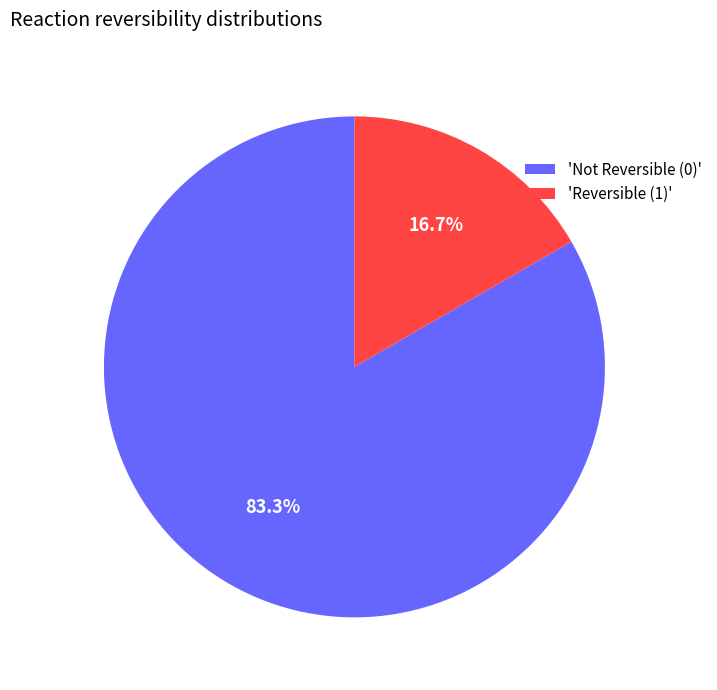

Which slice is the largest?

'Not Reversible (0)'